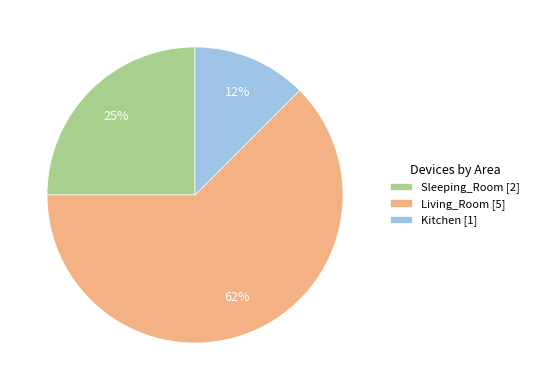

Which has a higher value, Sleeping_Room or Living_Room?

Living_Room